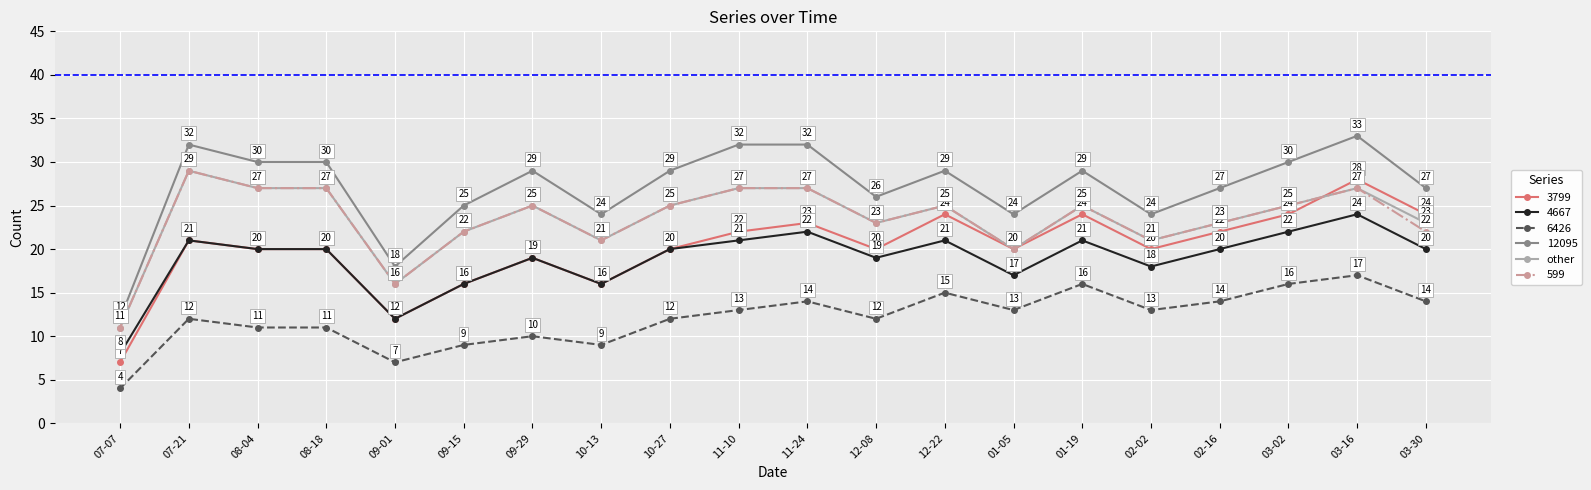

What is the smallest value displayed?

4